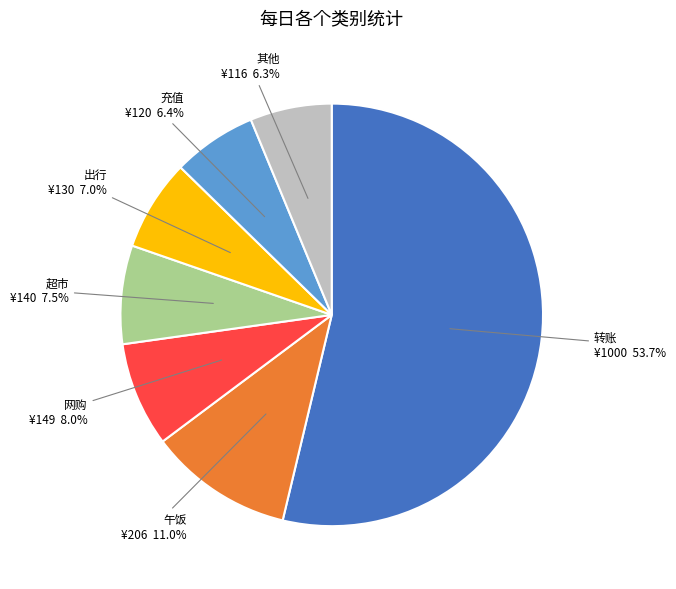

Is there a majority slice in this chart?

Yes